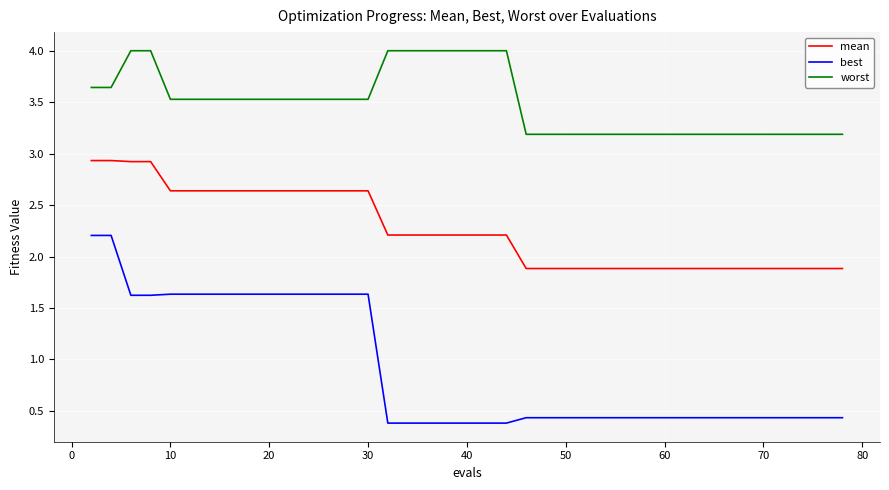

True or false: mean and best cross at least once.

False